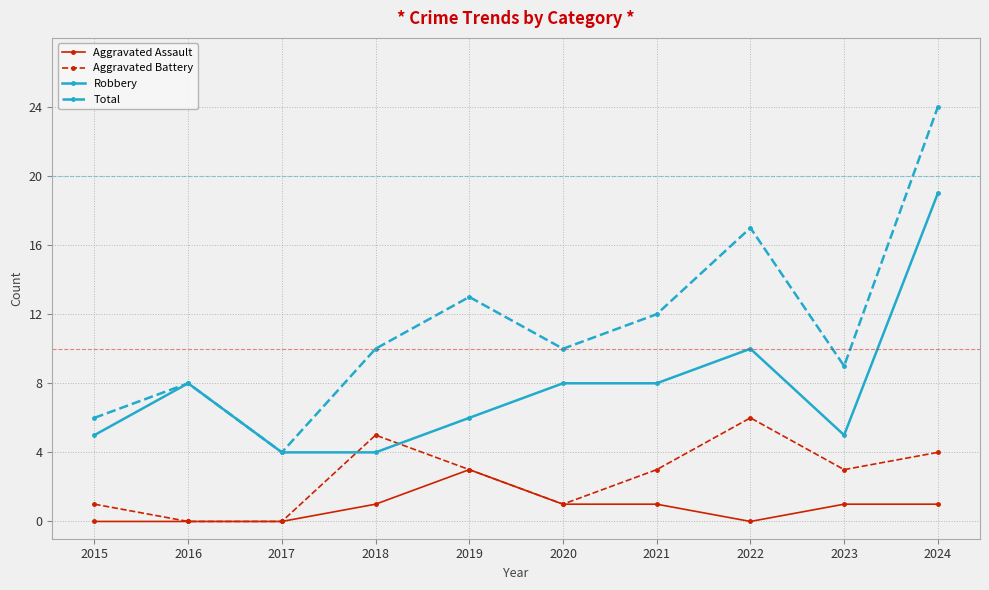

Reading right to left, extract all data points from this chart.

Aggravated Assault: 1	1	0	1	1	3	1	0	0	0
Aggravated Battery: 4	3	6	3	1	3	5	0	0	1
Robbery: 19	5	10	8	8	6	4	4	8	5
Total: 24	9	17	12	10	13	10	4	8	6